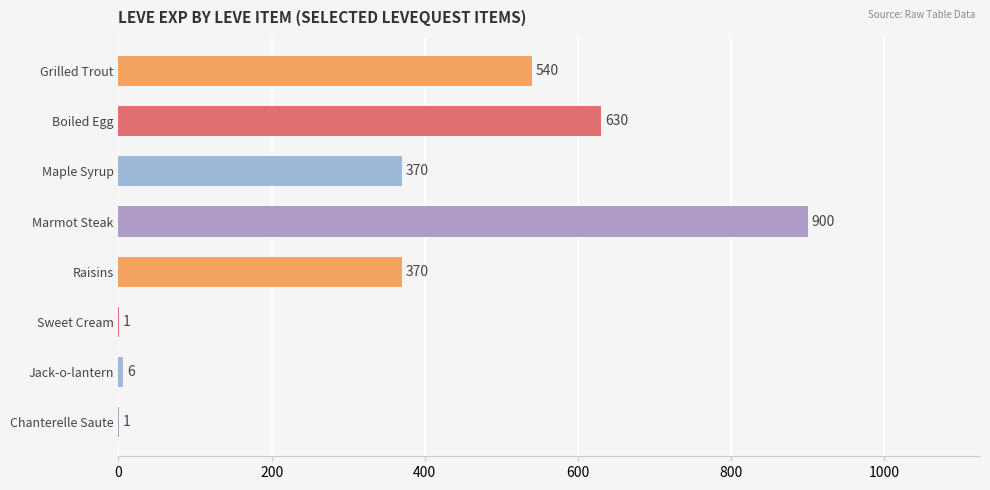

True or false: the data shows 1 at Chanterelle Saute.

True